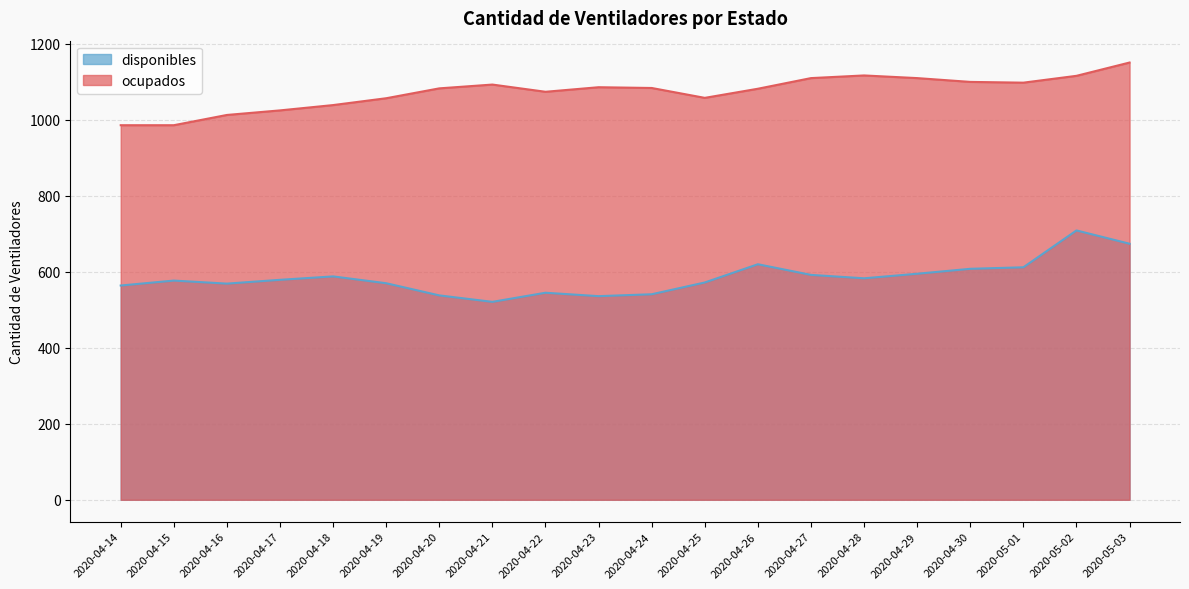

Rank the categories by ocupados value from highest to lowest.

2020-05-03, 2020-04-28, 2020-05-02, 2020-04-27, 2020-04-29, 2020-04-30, 2020-05-01, 2020-04-21, 2020-04-23, 2020-04-24, 2020-04-20, 2020-04-26, 2020-04-22, 2020-04-25, 2020-04-19, 2020-04-18, 2020-04-17, 2020-04-16, 2020-04-14, 2020-04-15